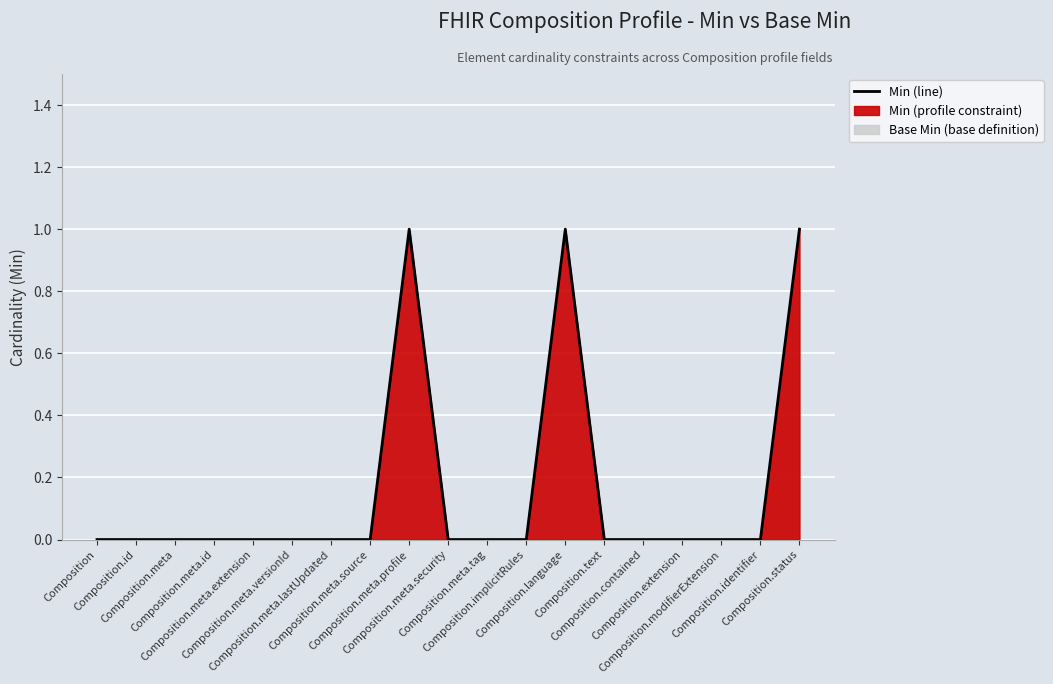

What is the difference between the values at Composition.meta.lastUpdated and Composition.meta.profile?

1